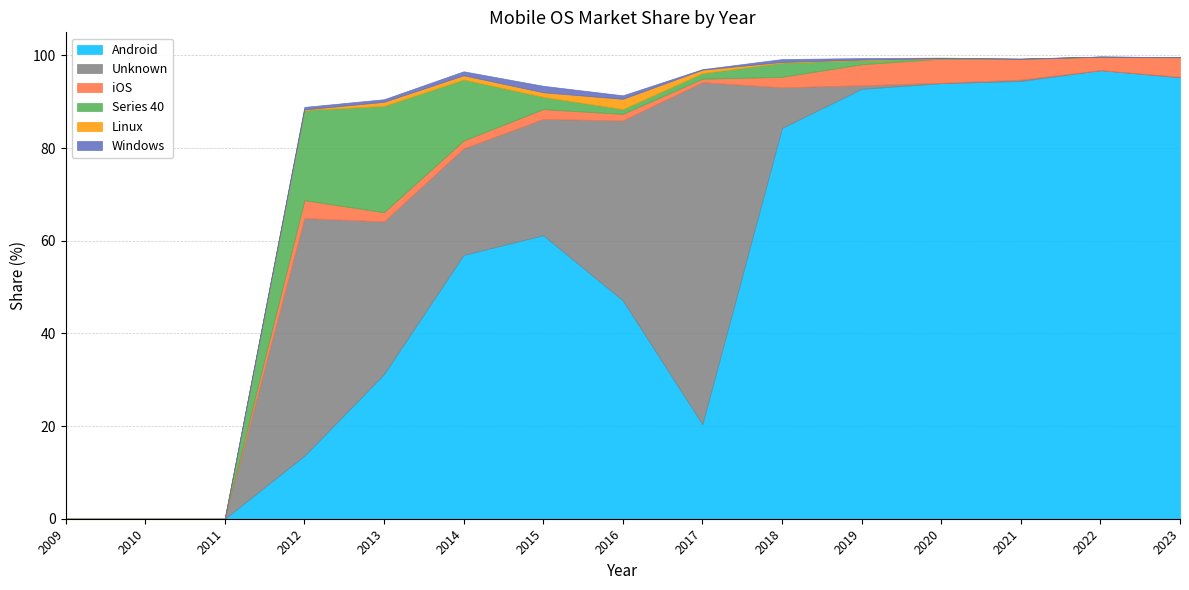

Which category has the highest value in the Series 40 series?

2013